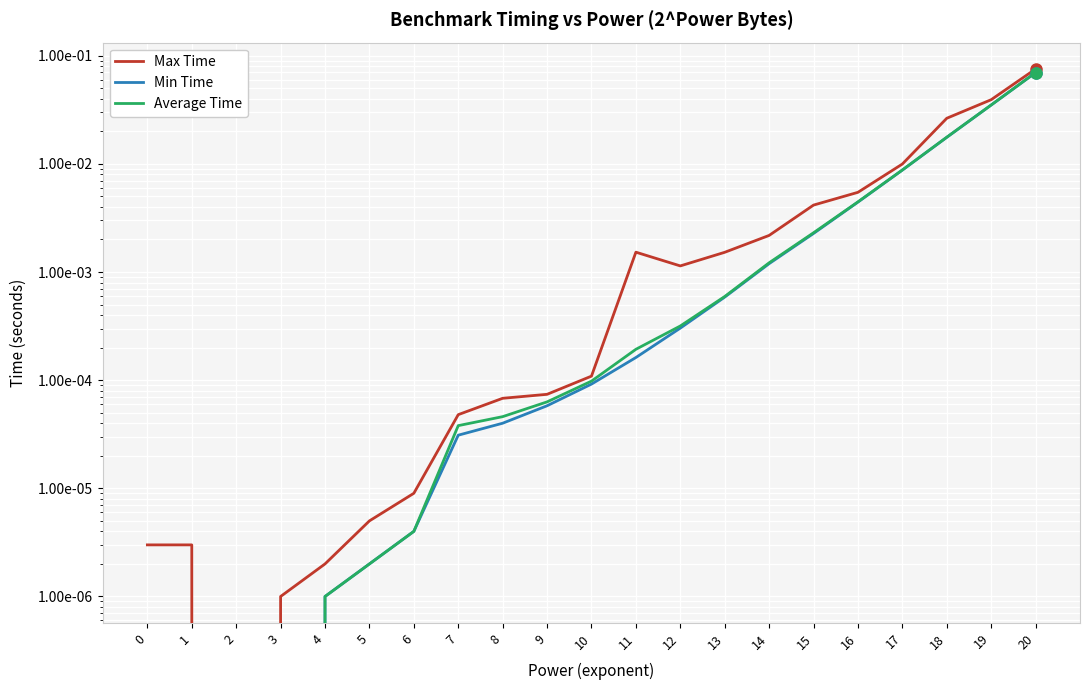

At how many categories does at least one series exceed 0?

20